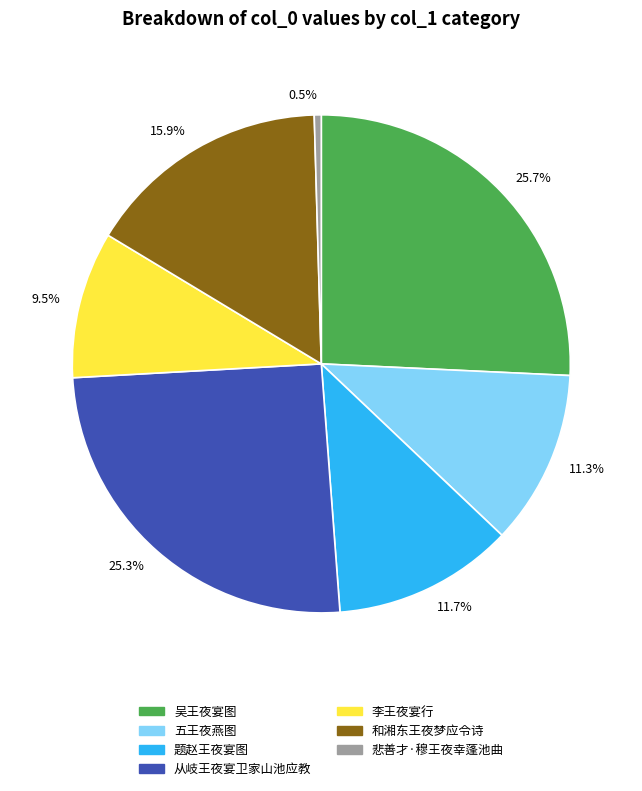

Which slice is the smallest?

0.5%